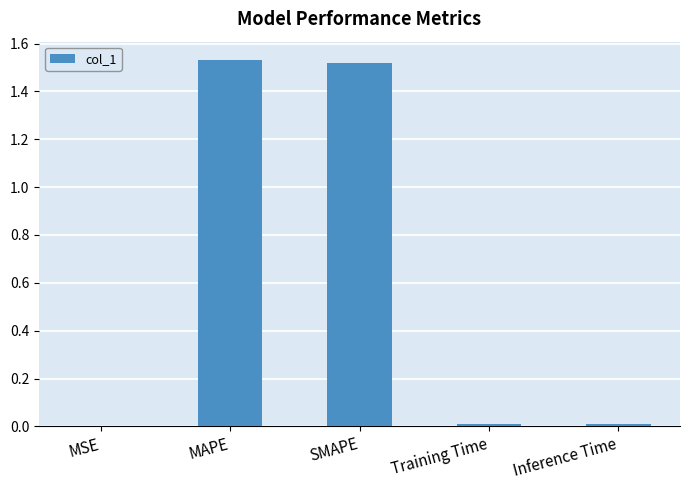

The value at MSE is 0.0. True or false?

True